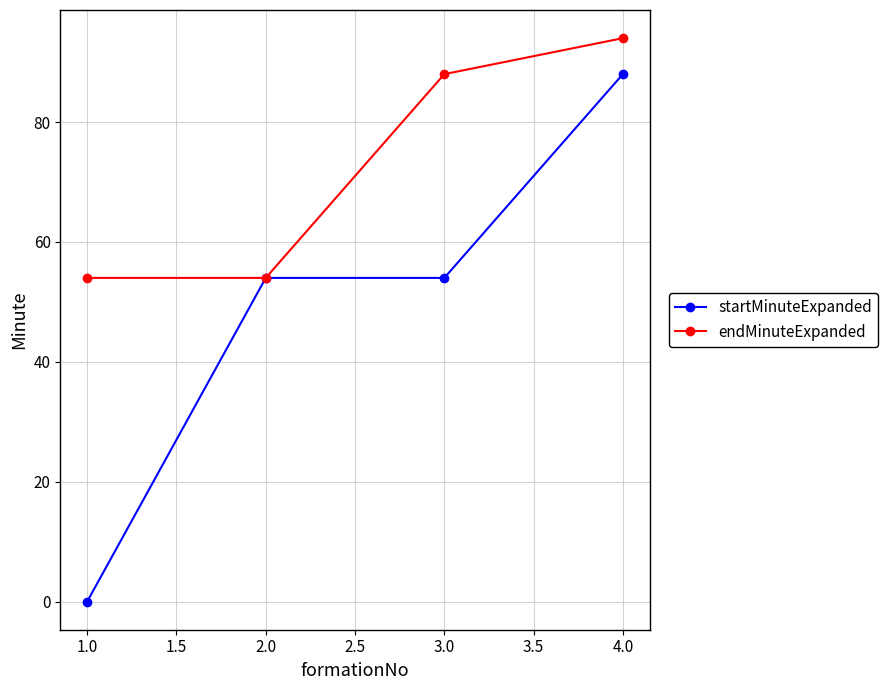

Between 2.0 and 4.0, which series saw the biggest shift?

endMinuteExpanded